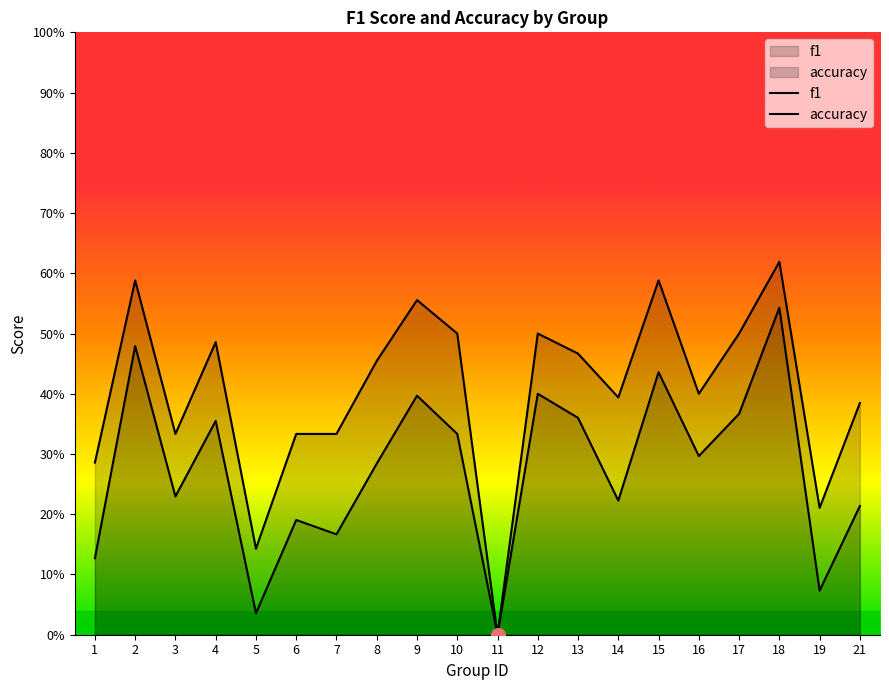

List the series in order of their peak value, lowest first.

f1, accuracy